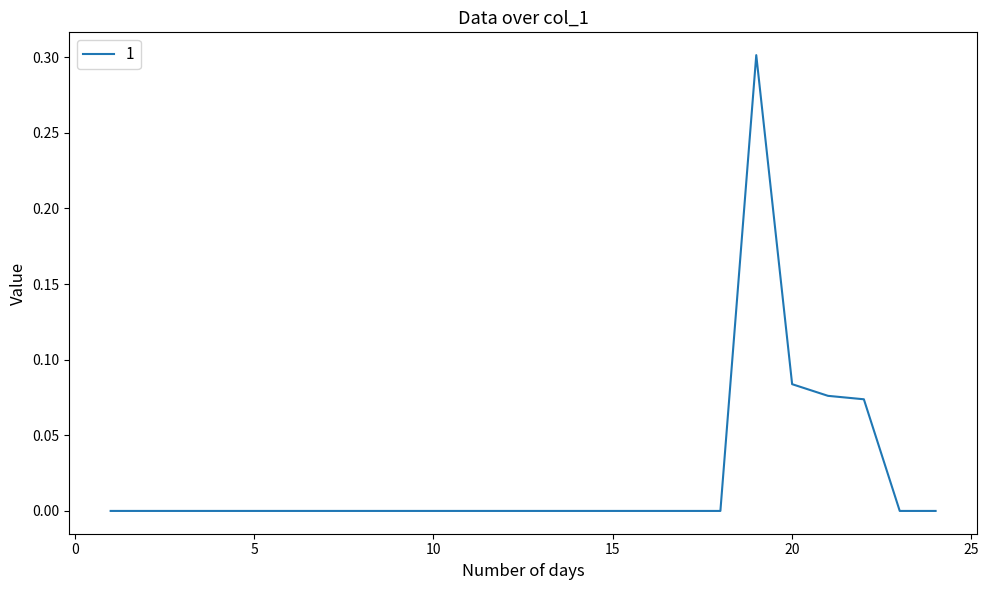

True or false: there are more than 0 points higher than both neighbors.

True